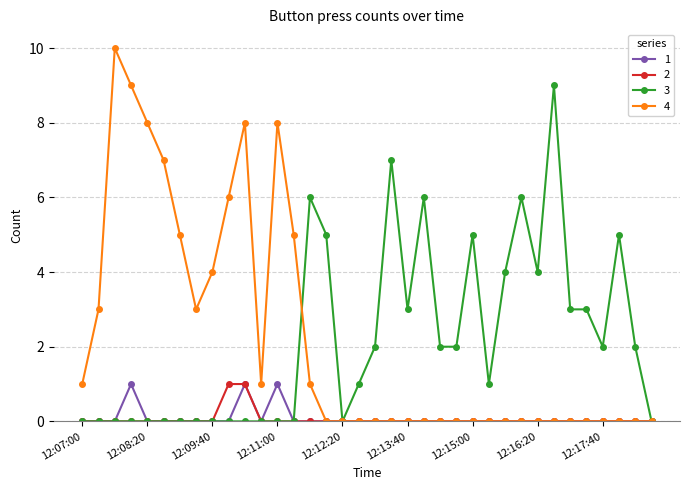

Which series has the largest range (max minus min)?

4